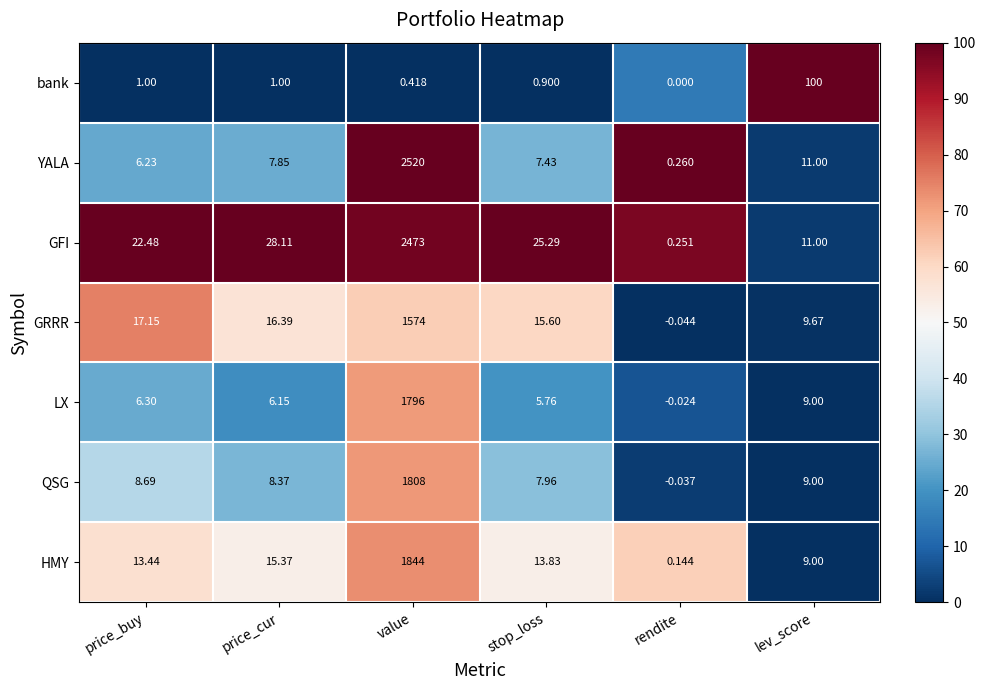

Which category has the lowest value in the GRRR series?

rendite